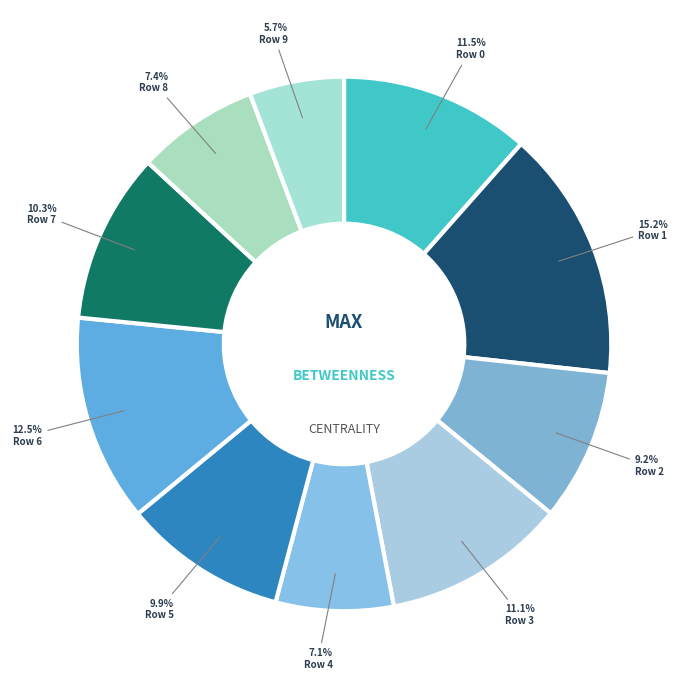

Count the number of slices in the pie.

10